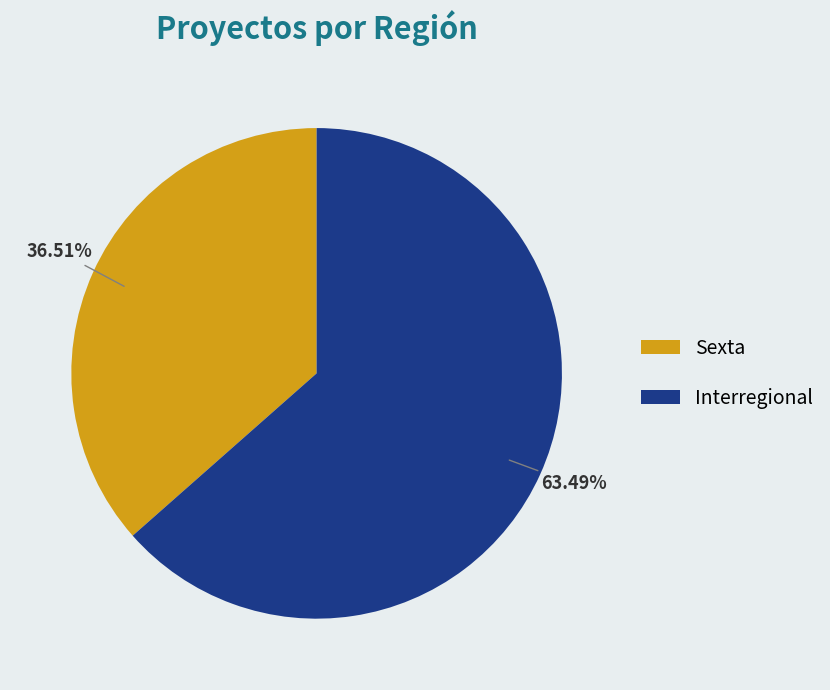

To the nearest percent, what is the combined percentage of Interregional and Sexta?

100%